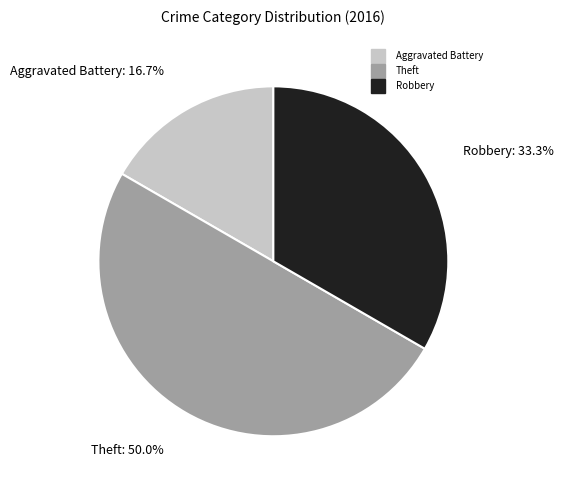

What percentage is the Aggravated Battery slice, to the nearest percent?

17%